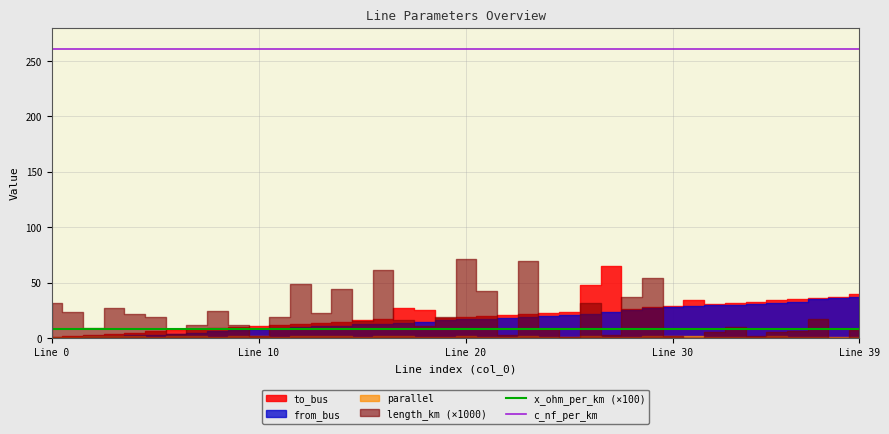

How many x_ohm_per_km (×100) values are between 8 and 9?

38